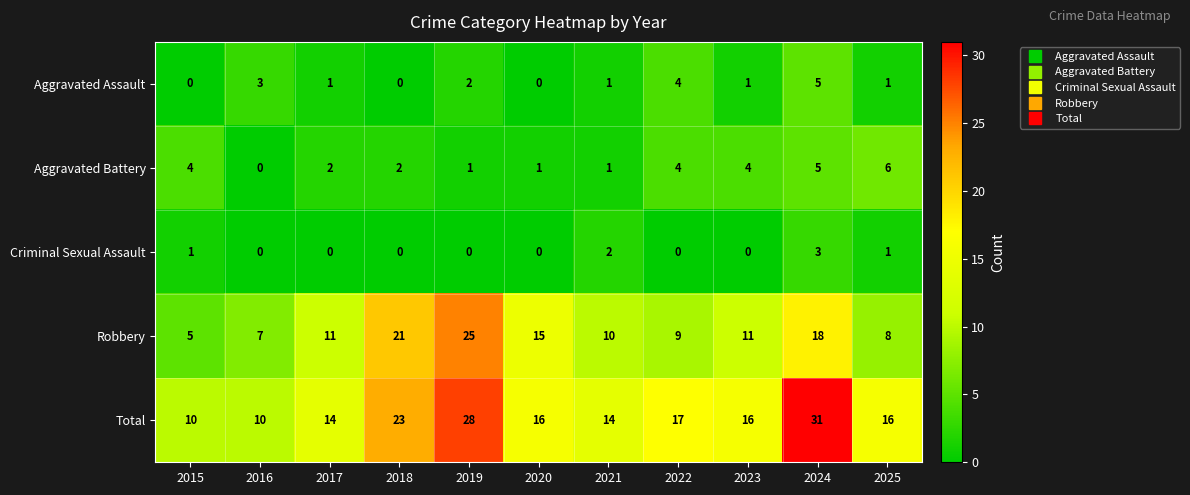

Where does the Aggravated Battery series first go above 2?

2015